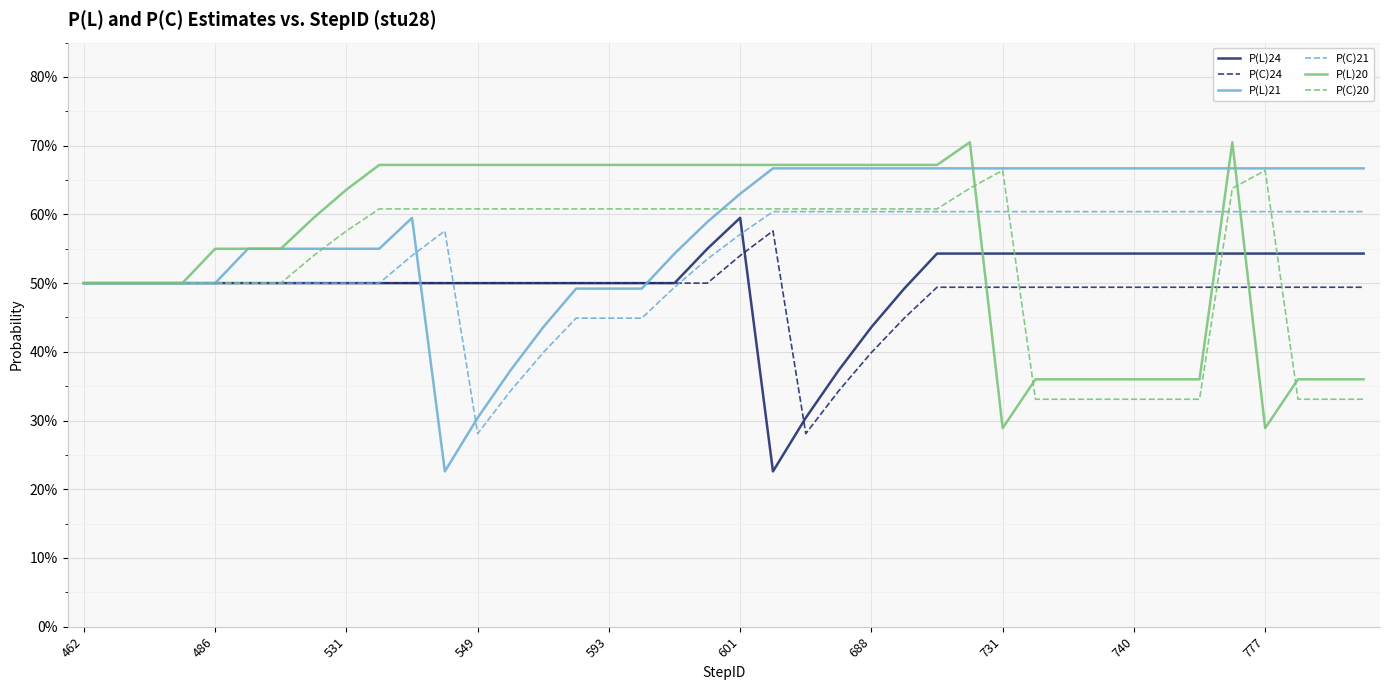

Reading right to left, transcribe all the data shown in this chart.

P(L)24: 0.5	0.5	0.5	0.5	0.5	0.5	0.5	0.5	0.5	0.5	0.5	0.5	0.5	0.5	0.5	0.4	0.4	0.3	0.2	0.6	0.6	0.5	0.5	0.5	0.5	0.5	0.5	0.5	0.5	0.5	0.5	0.5	0.5	0.5	0.5	0.5	0.5	0.5	0.5	0.5
P(C)24: 0.5	0.5	0.5	0.5	0.5	0.5	0.5	0.5	0.5	0.5	0.5	0.5	0.5	0.5	0.4	0.4	0.3	0.3	0.6	0.5	0.5	0.5	0.5	0.5	0.5	0.5	0.5	0.5	0.5	0.5	0.5	0.5	0.5	0.5	0.5	0.5	0.5	0.5	0.5	0.5
P(L)21: 0.7	0.7	0.7	0.7	0.7	0.7	0.7	0.7	0.7	0.7	0.7	0.7	0.7	0.7	0.7	0.7	0.7	0.7	0.7	0.6	0.6	0.5	0.5	0.5	0.5	0.4	0.4	0.3	0.2	0.6	0.6	0.6	0.6	0.6	0.6	0.5	0.5	0.5	0.5	0.5
P(C)21: 0.6	0.6	0.6	0.6	0.6	0.6	0.6	0.6	0.6	0.6	0.6	0.6	0.6	0.6	0.6	0.6	0.6	0.6	0.6	0.6	0.5	0.5	0.4	0.4	0.4	0.4	0.3	0.3	0.6	0.5	0.5	0.5	0.5	0.5	0.5	0.5	0.5	0.5	0.5	0.5
P(L)20: 0.4	0.4	0.4	0.3	0.7	0.4	0.4	0.4	0.4	0.4	0.4	0.3	0.7	0.7	0.7	0.7	0.7	0.7	0.7	0.7	0.7	0.7	0.7	0.7	0.7	0.7	0.7	0.7	0.7	0.7	0.7	0.6	0.6	0.6	0.6	0.6	0.5	0.5	0.5	0.5
P(C)20: 0.3	0.3	0.3	0.7	0.6	0.3	0.3	0.3	0.3	0.3	0.3	0.7	0.6	0.6	0.6	0.6	0.6	0.6	0.6	0.6	0.6	0.6	0.6	0.6	0.6	0.6	0.6	0.6	0.6	0.6	0.6	0.6	0.5	0.5	0.5	0.5	0.5	0.5	0.5	0.5